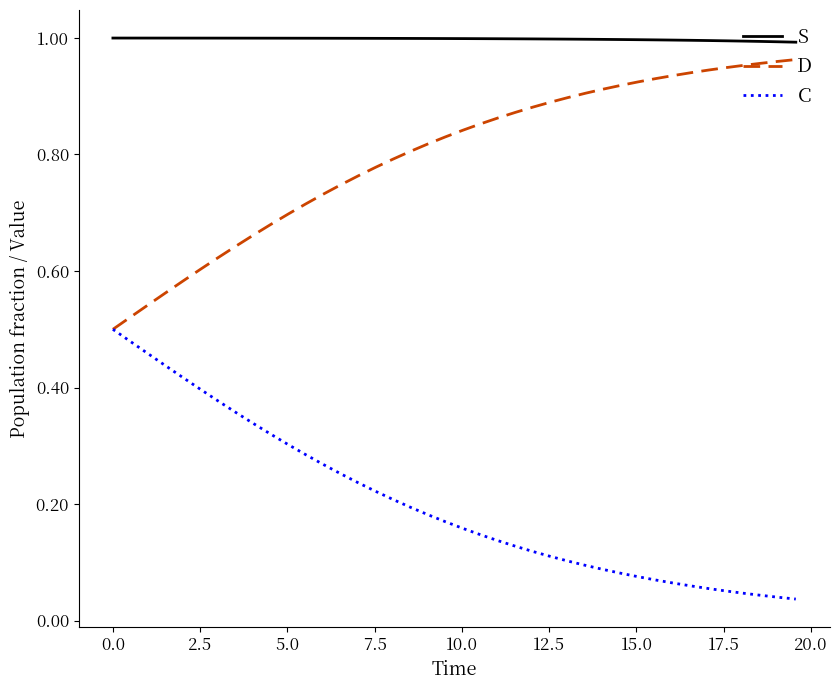

List the series in order of their overall mean, lowest first.

C, D, S